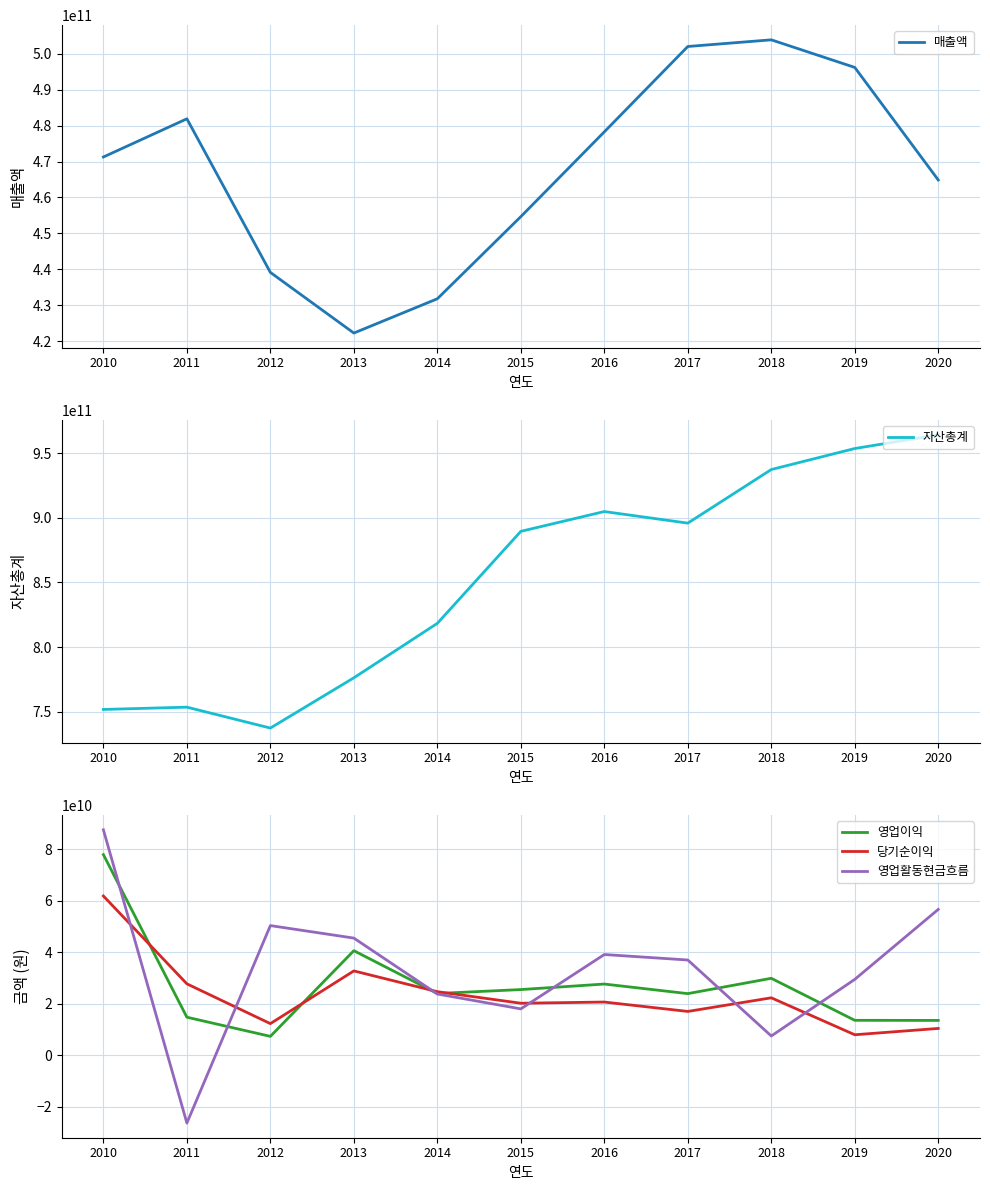

At 2020, list the series in order from smallest to largest.

당기순이익, 영업이익, 영업활동현금흐름, 매출액, 자산총계